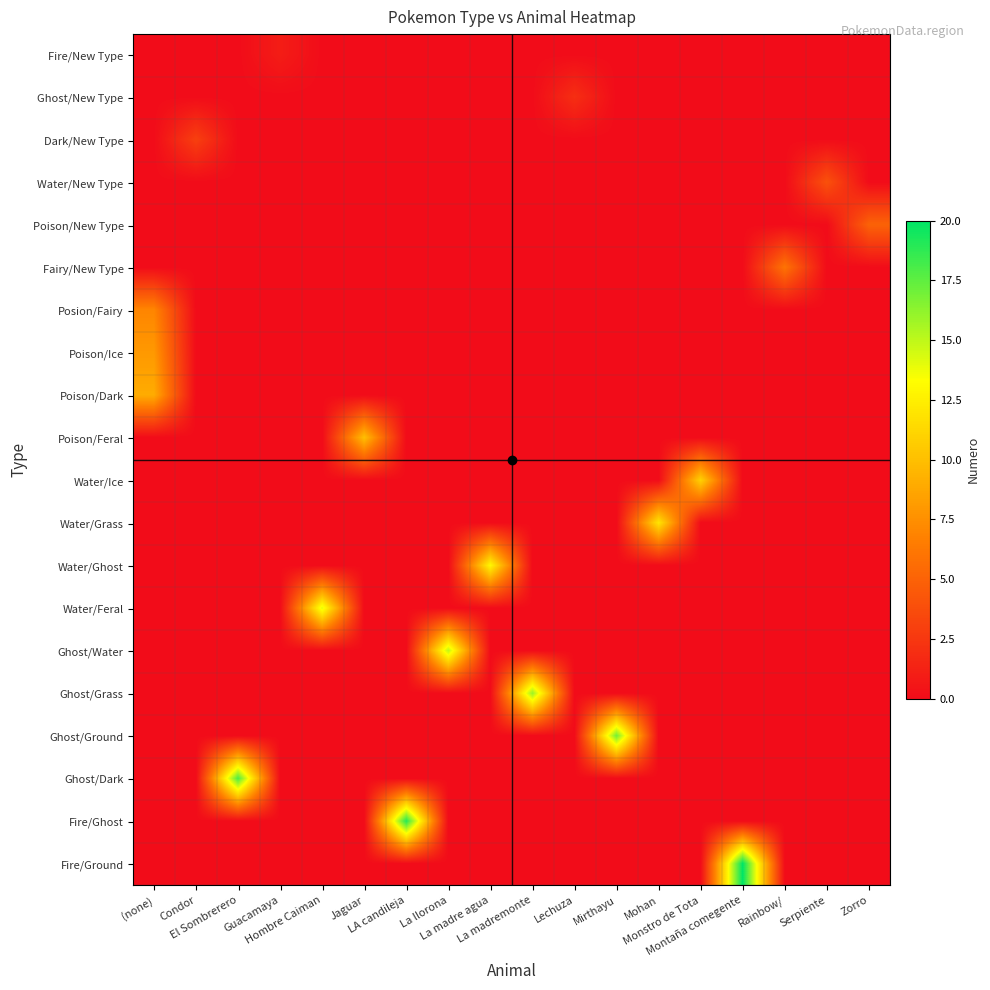

Count the number of categories in the chart.

18